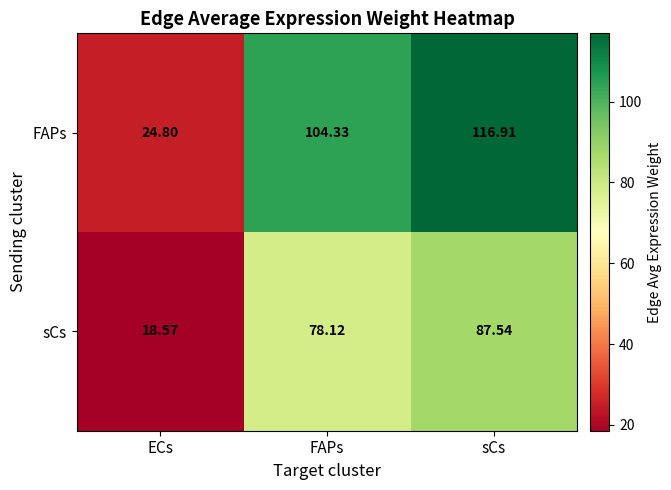

Which series changed the most between FAPs and sCs?

FAPs